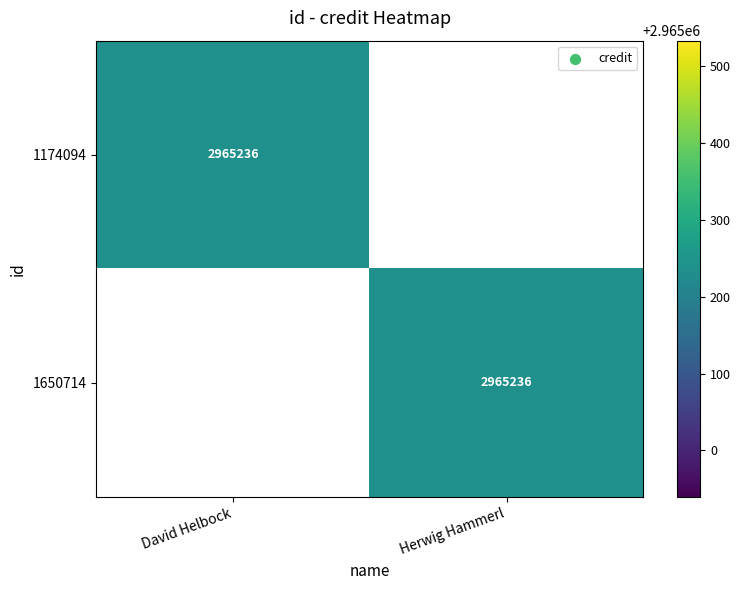

True or false: 1174094 has a value of 2965236 at David Helbock.

True